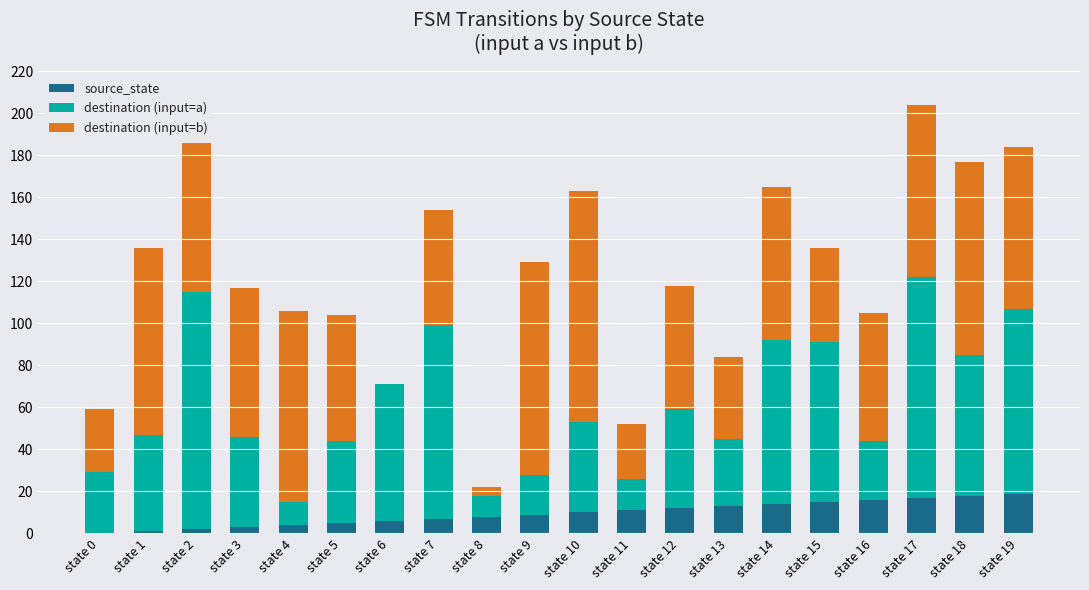

At which category is the sum across all series the highest?

state 17